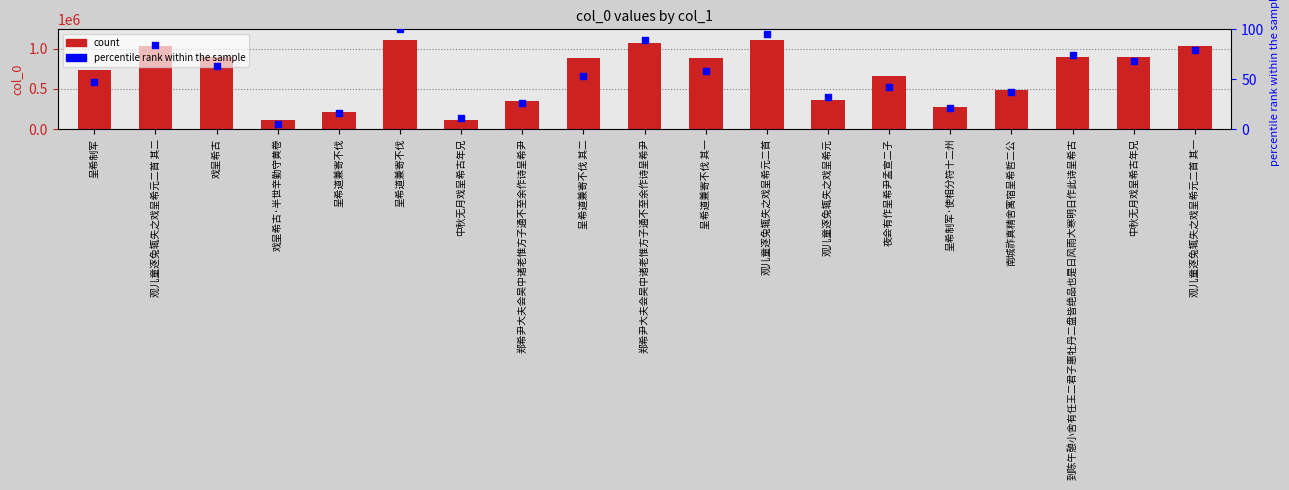

Which series has the largest total across all categories?

count